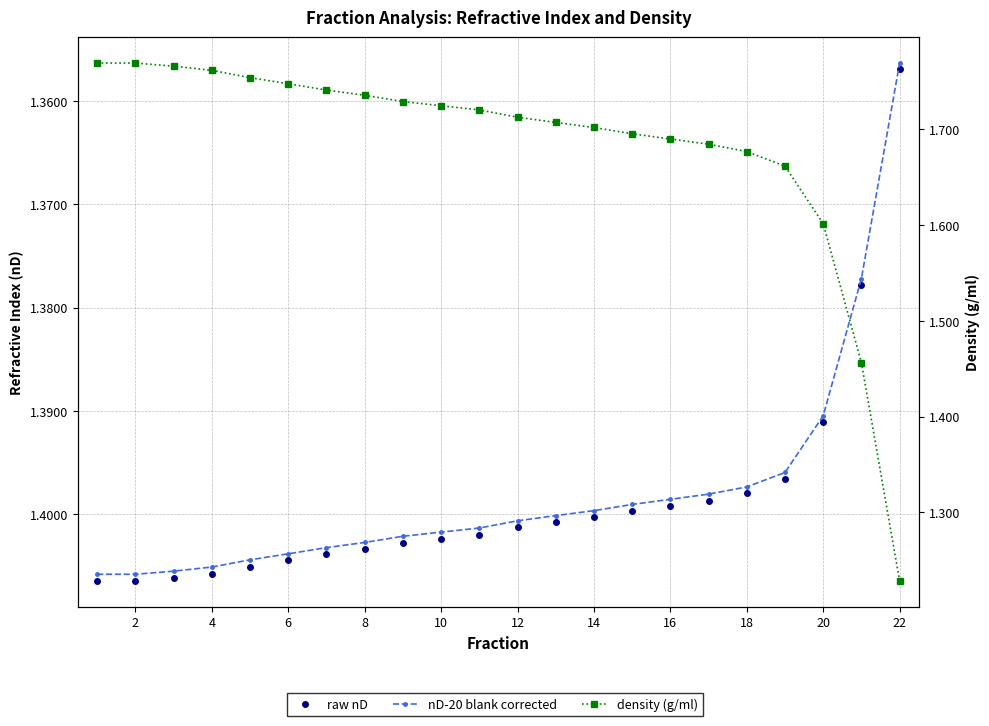

What are all the series names shown in the legend?

raw nD, nD-20 blank corrected, density (g/ml)